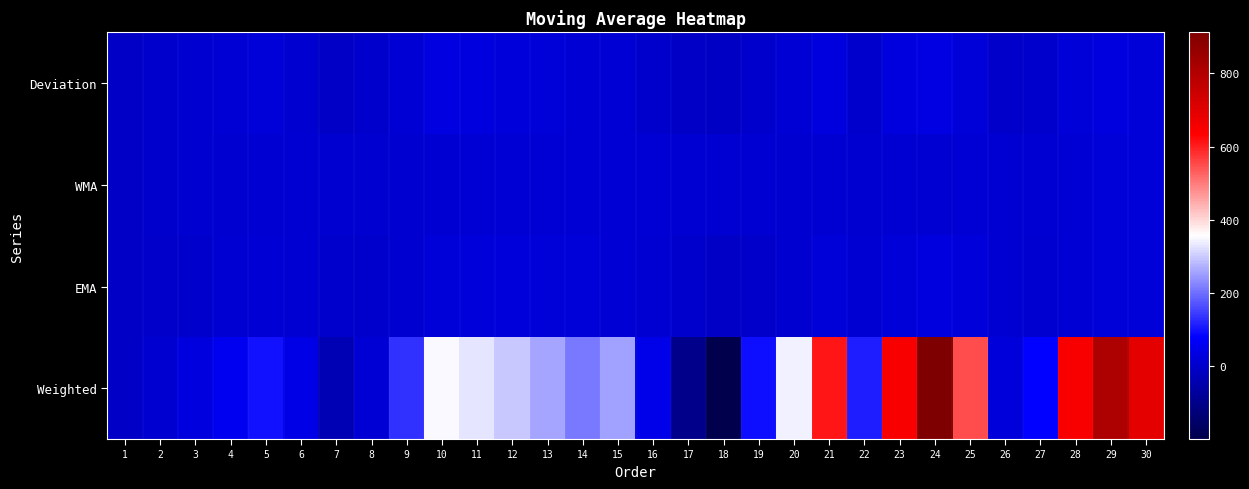

List the series in order of their peak value, lowest first.

WMA, EMA, Deviation, Weighted